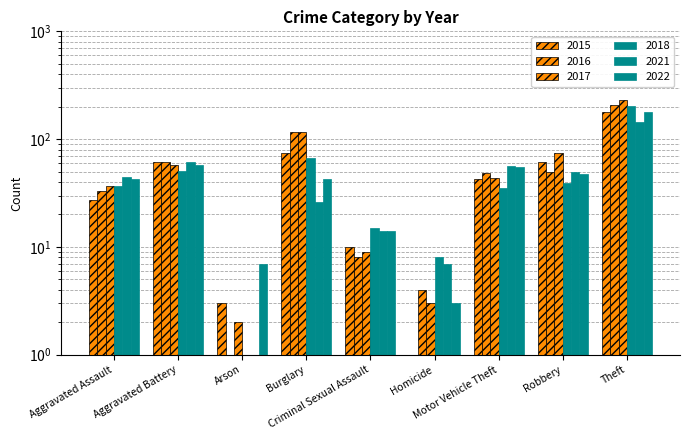

What is the highest value of the 2022 series?

179